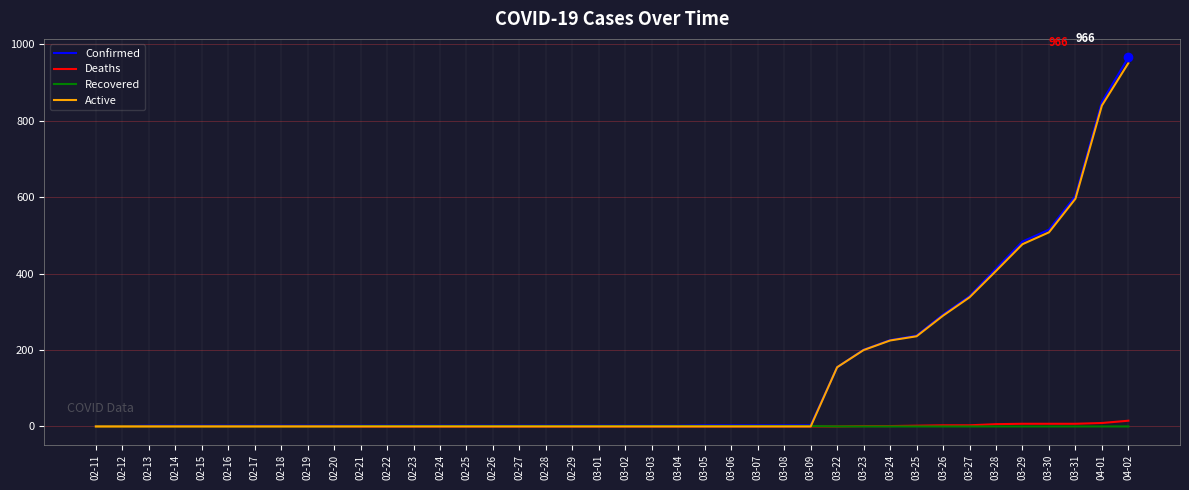

What is the difference between the highest and lowest values at 02-16?

2